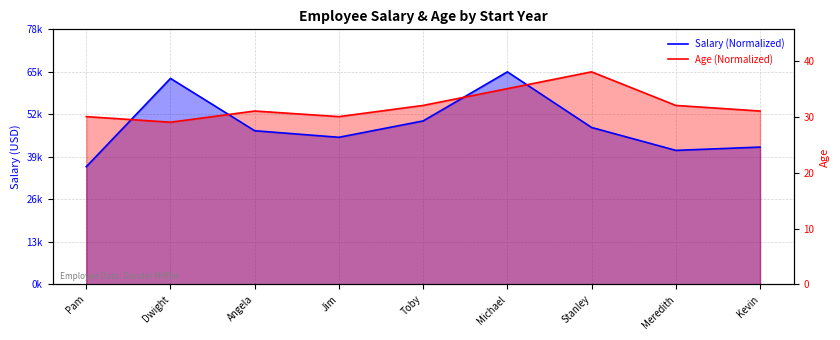

Does the chart have visible grid lines?

Yes